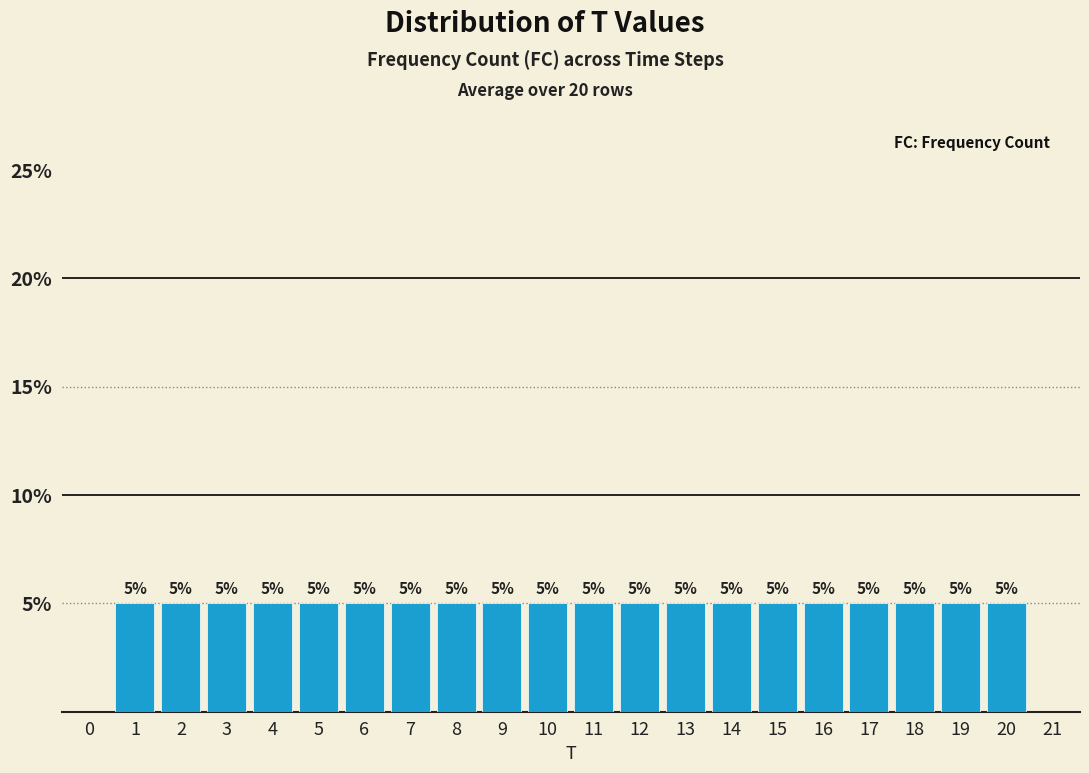

Reading left to right, list all the values displayed in this chart.

0=0	1=5	2=5	3=5	4=5	5=5	6=5	7=5	8=5	9=5	10=5	11=5	12=5	13=5	14=5	15=5	16=5	17=5	18=5	19=5	20=5	21=0